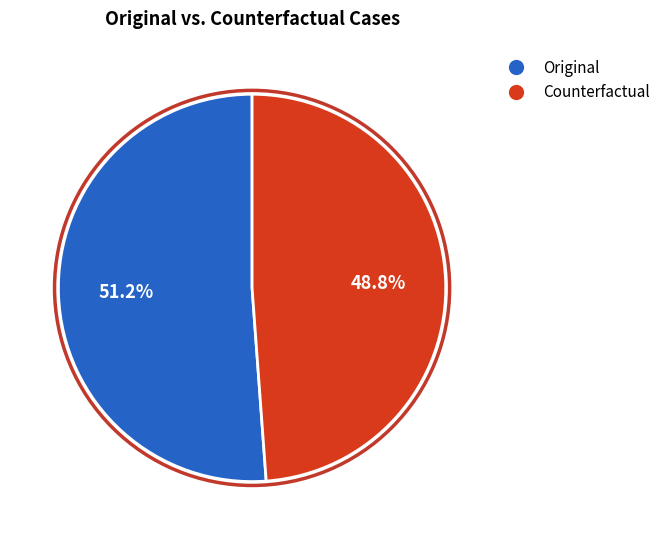

To the nearest percent, what portion does Original represent?

51%